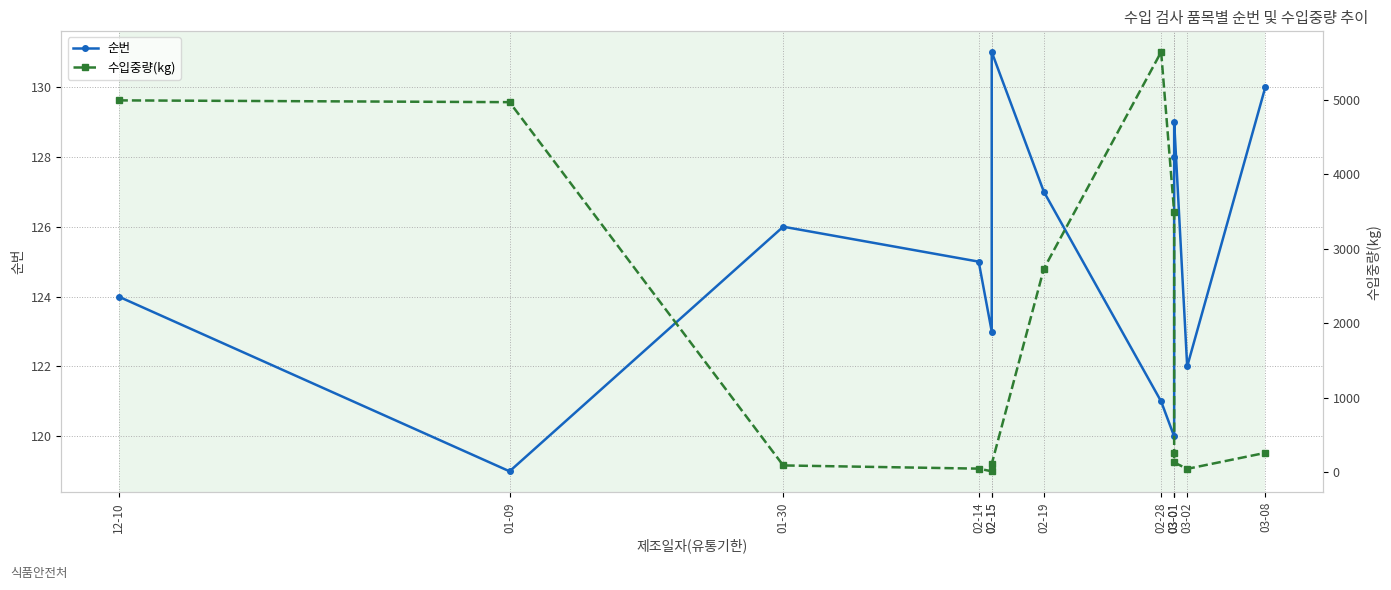

What is the value of the 순번 point at the 2nd from the left?

119